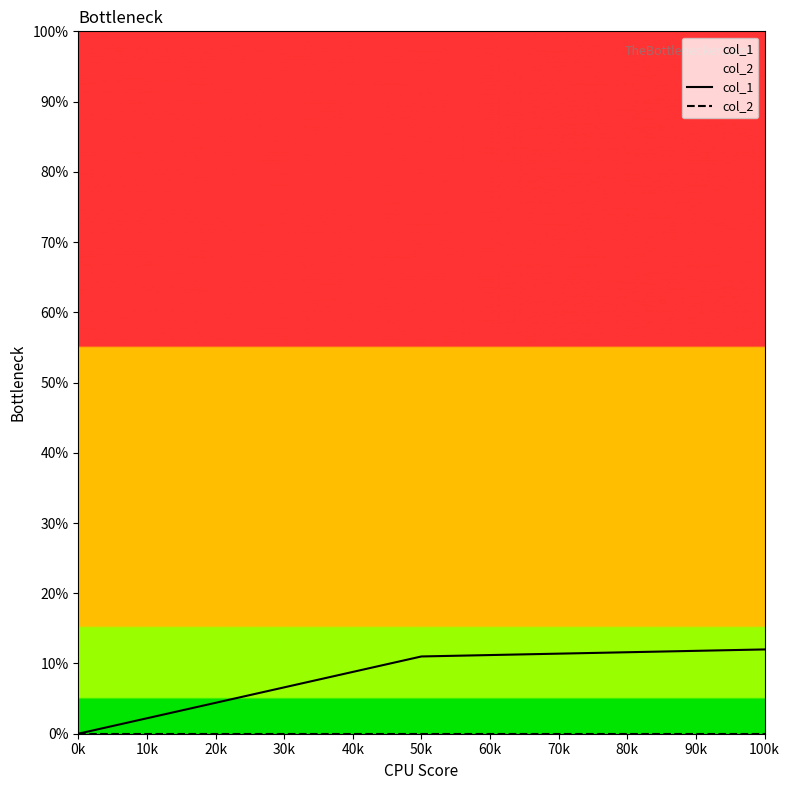

Which series changed the most between 0k and 100k?

col_1